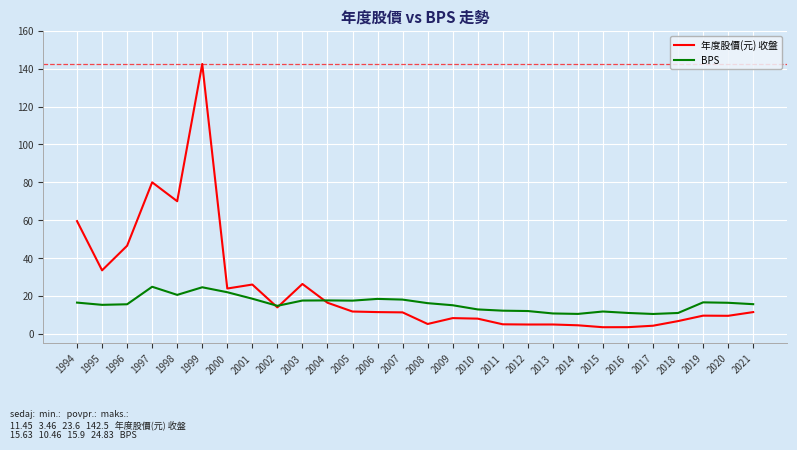

How many lines are shown in the chart?

2